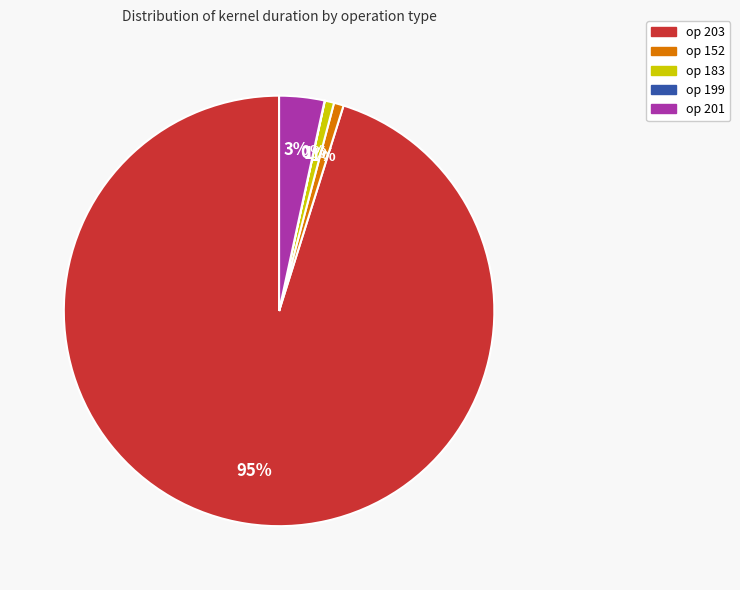

To the nearest percent, what is the difference between the largest and smallest slice percentages?

95%